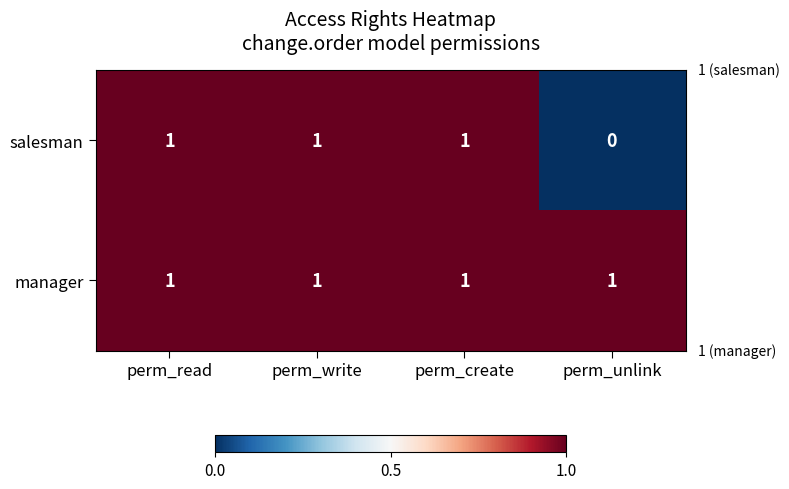

At which label is salesman closest to 0?

perm_unlink